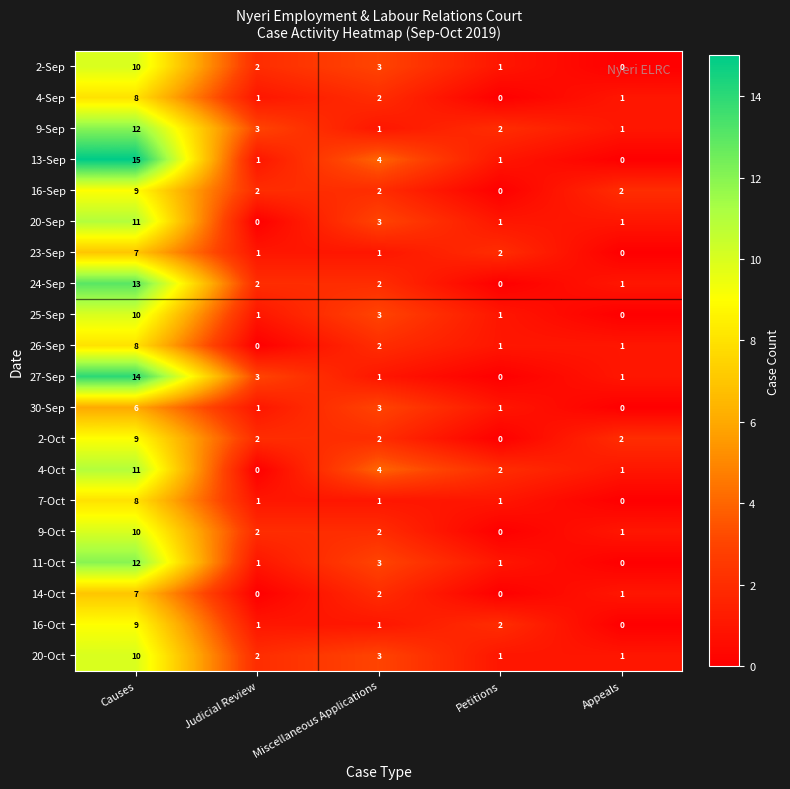

The value of 2-Oct at Petitions is 3. True or false?

False